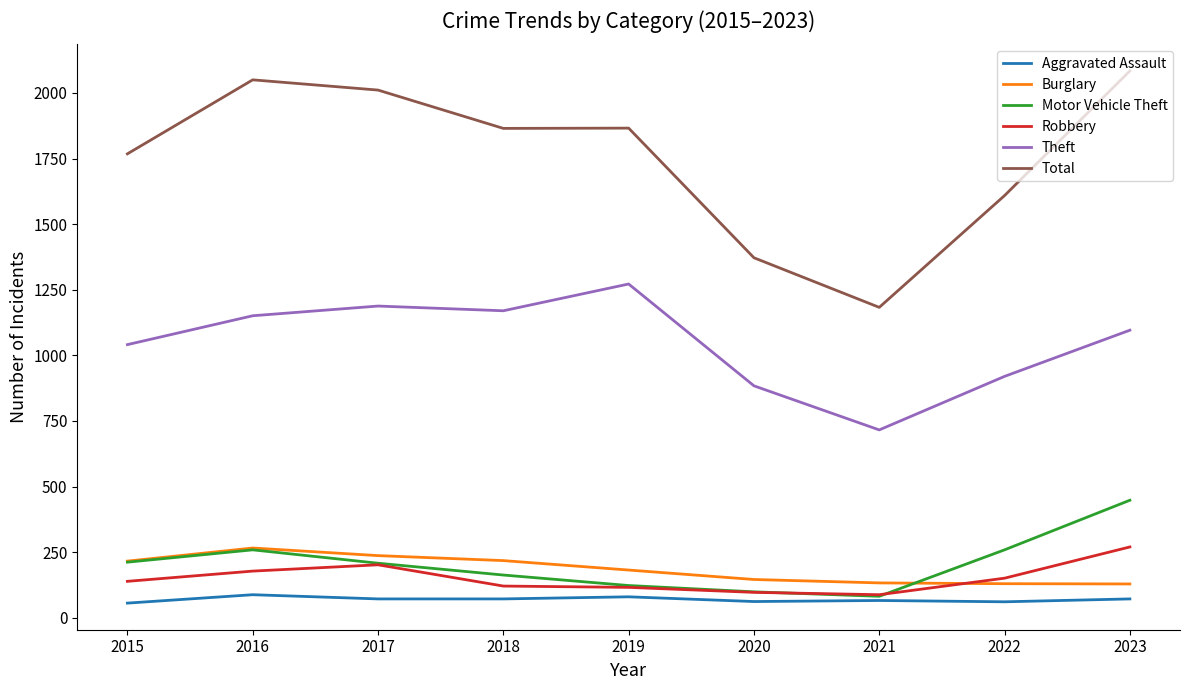

Is this an area chart (filled region under the line)?

No